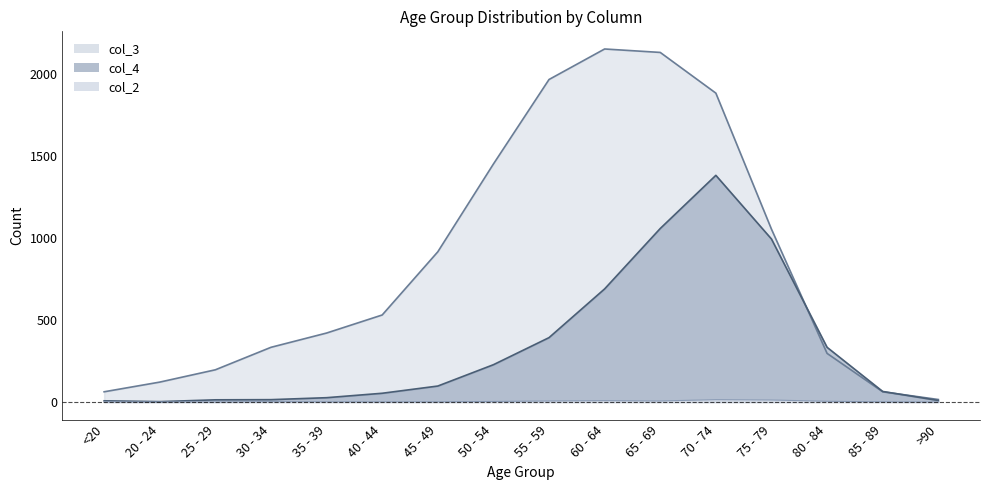

What are all the series names shown in the legend?

col_3, col_4, col_2